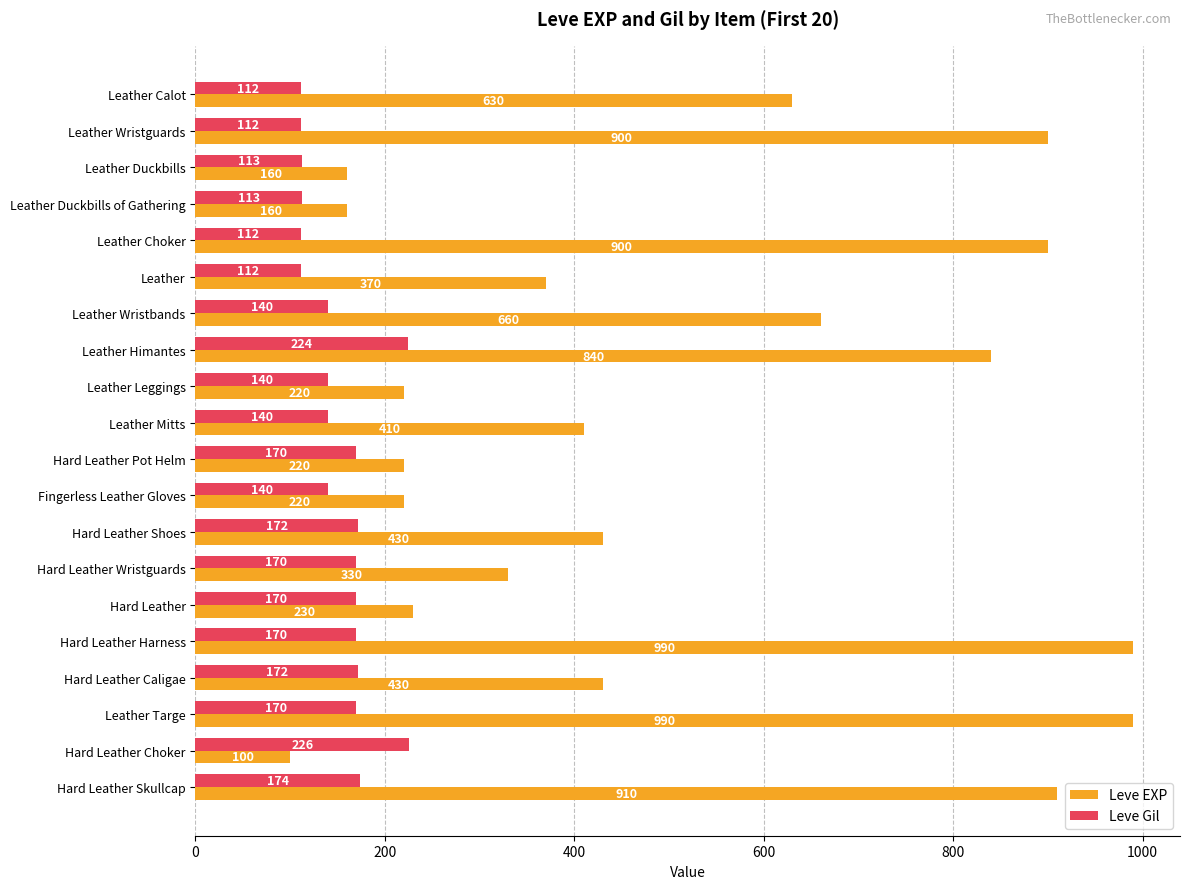

Which series has the largest range (max minus min)?

Leve EXP